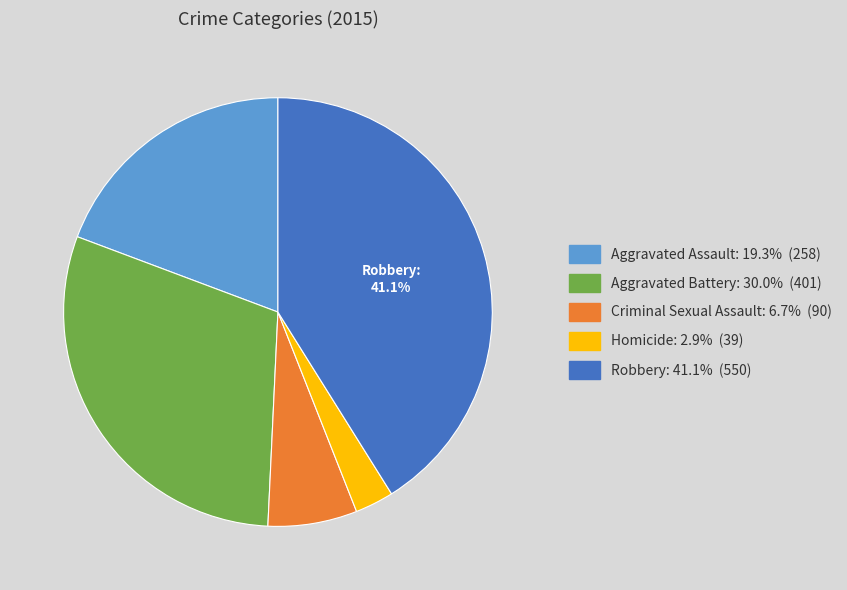

To the nearest percent, what percentage of the pie is Robbery?

41%